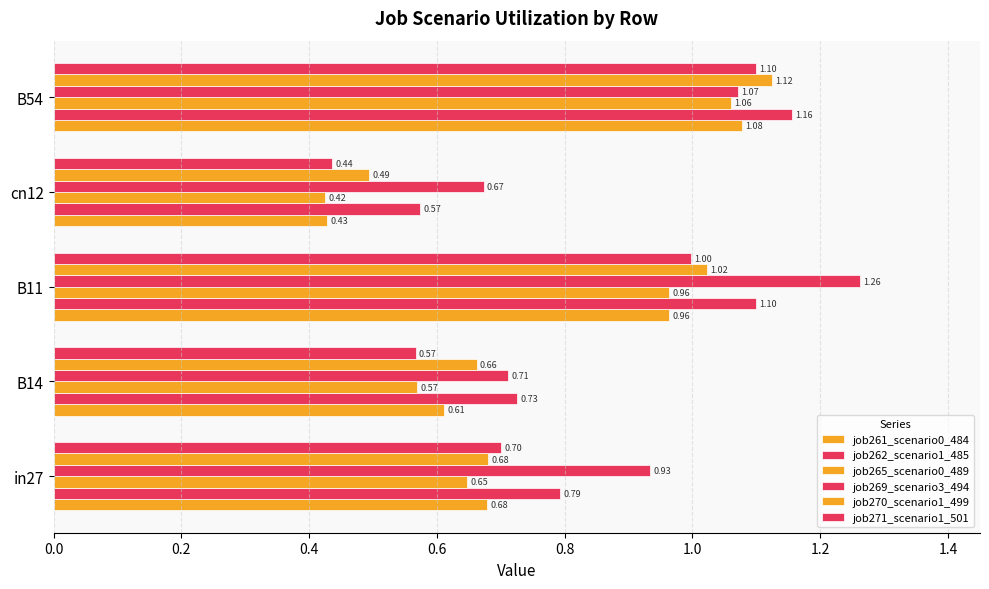

Count the number of categories in the chart.

5